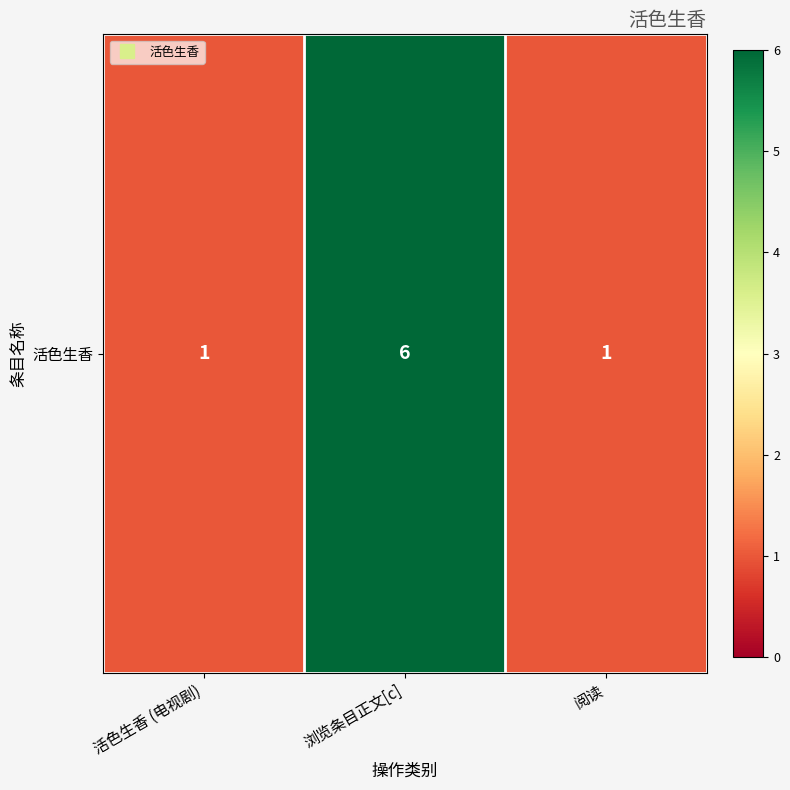

How many data points does each series have?

3